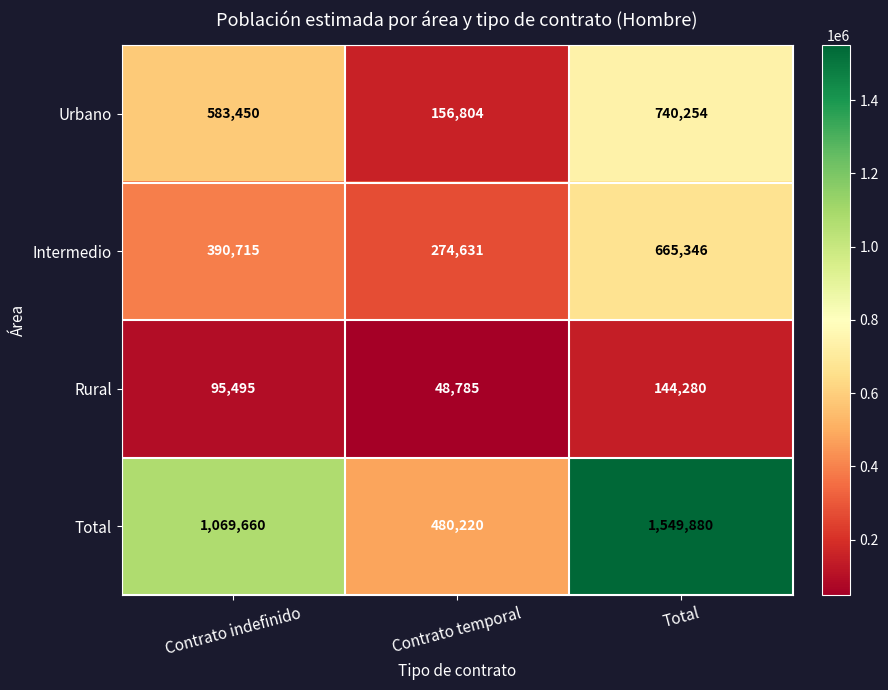

Which series changed the most between Contrato temporal and Total?

Total